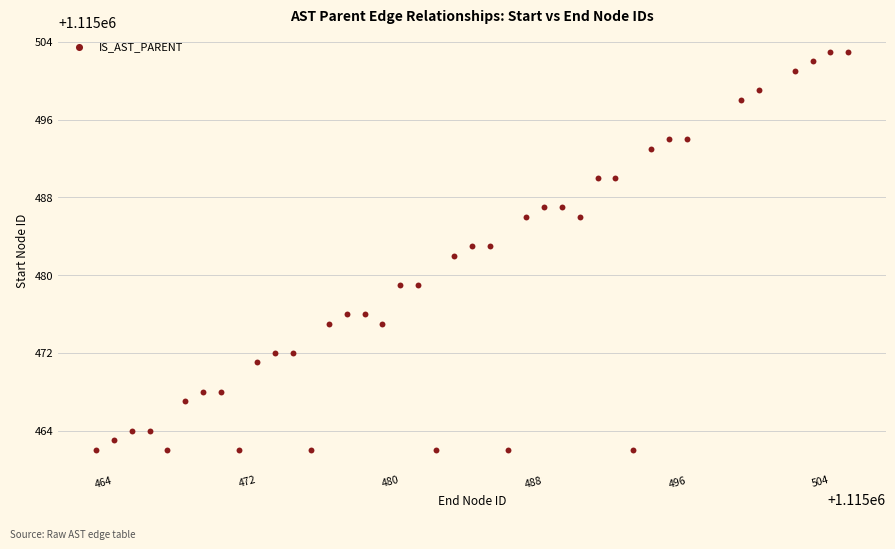

What is the range of X values (max minus min)?

42